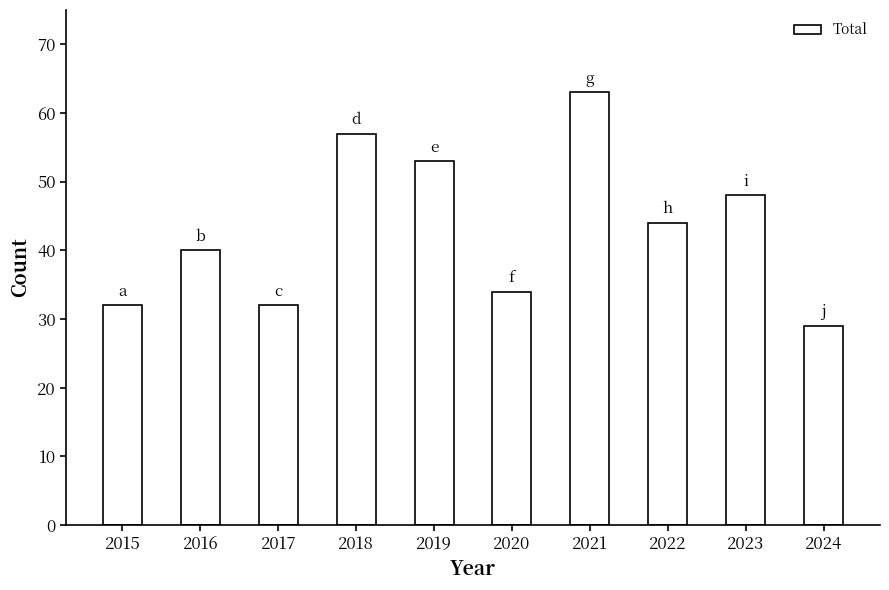

What is the difference between the values at 2018 and 2022?

13